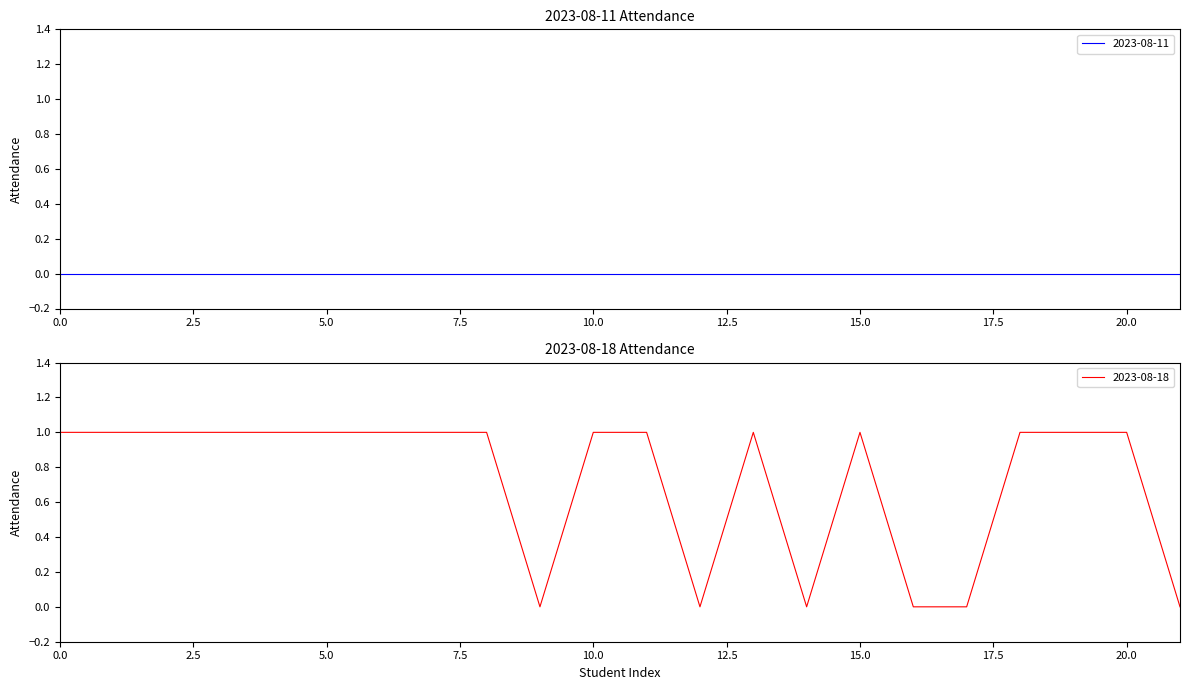

True or false: there are more than 0 points higher than both neighbors.

True